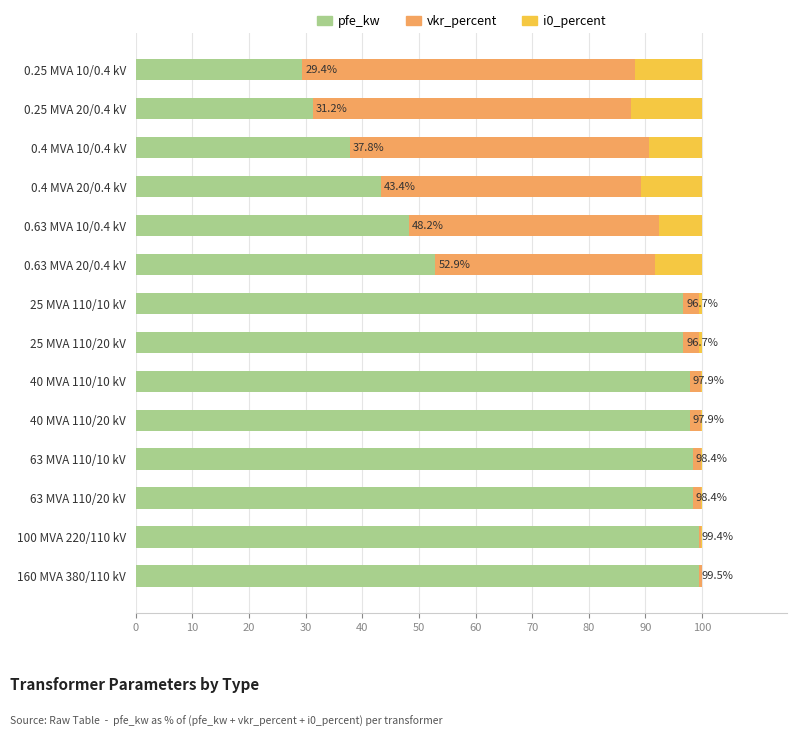

What is the total value across all series at 0.4 MVA 20/0.4 kV?

100.0